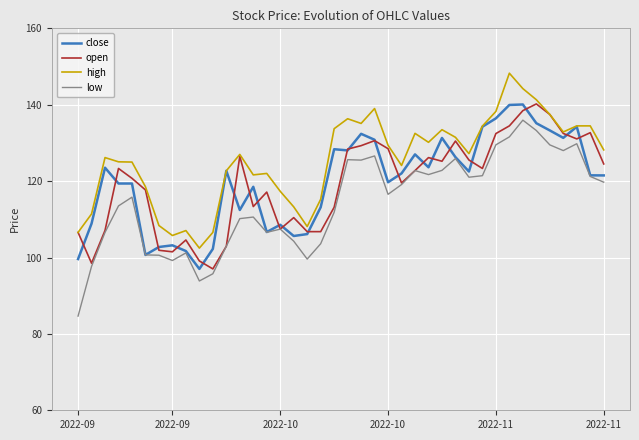

What is the maximum value for open?

140.2